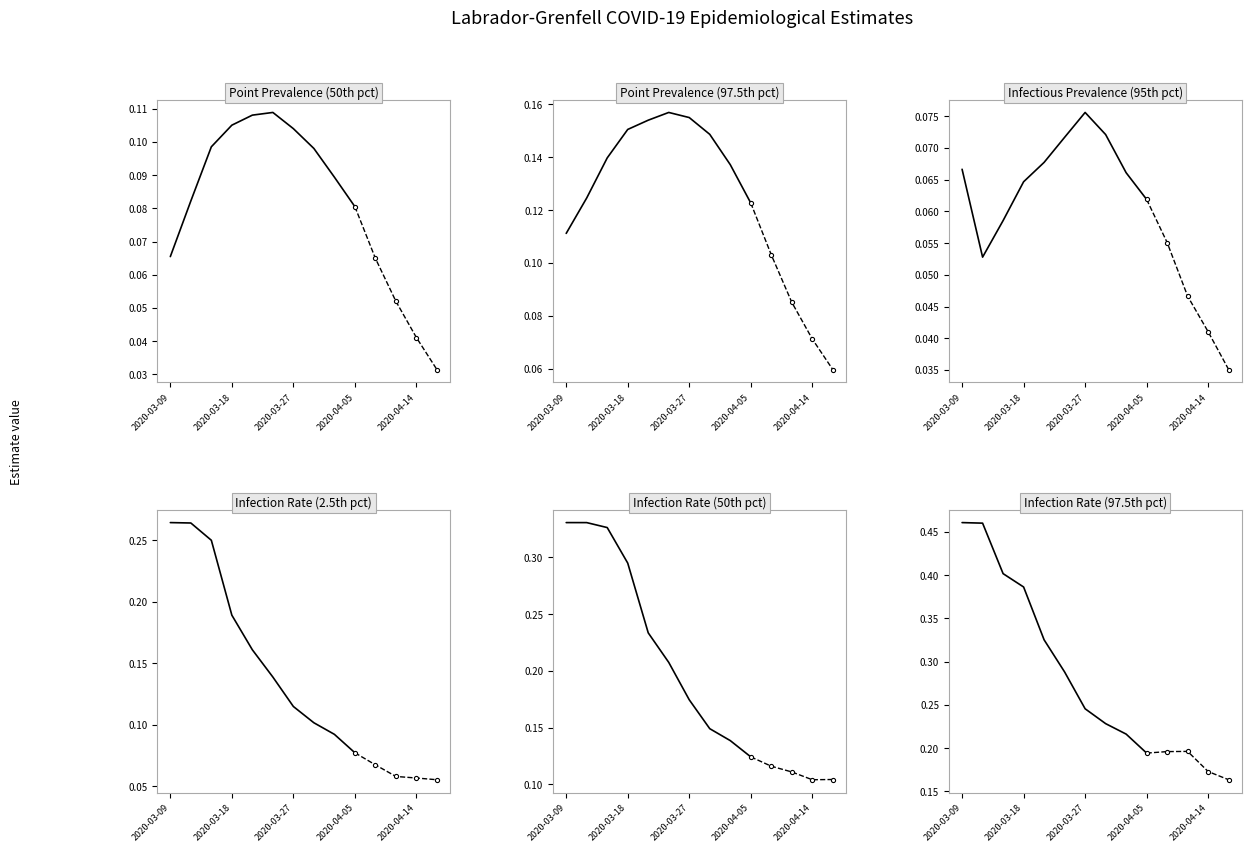

True or false: infectrate_50 and infectrate_975 intersect in this chart.

False